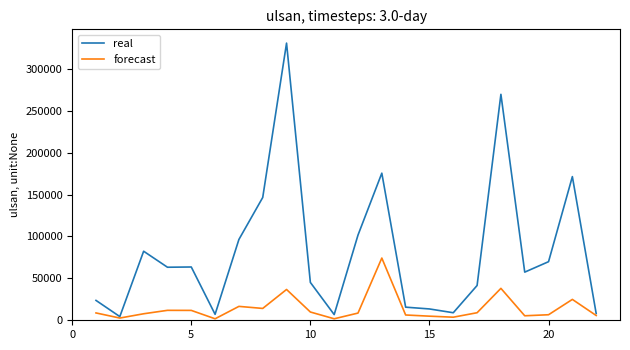

Which series has the largest total across all categories?

real